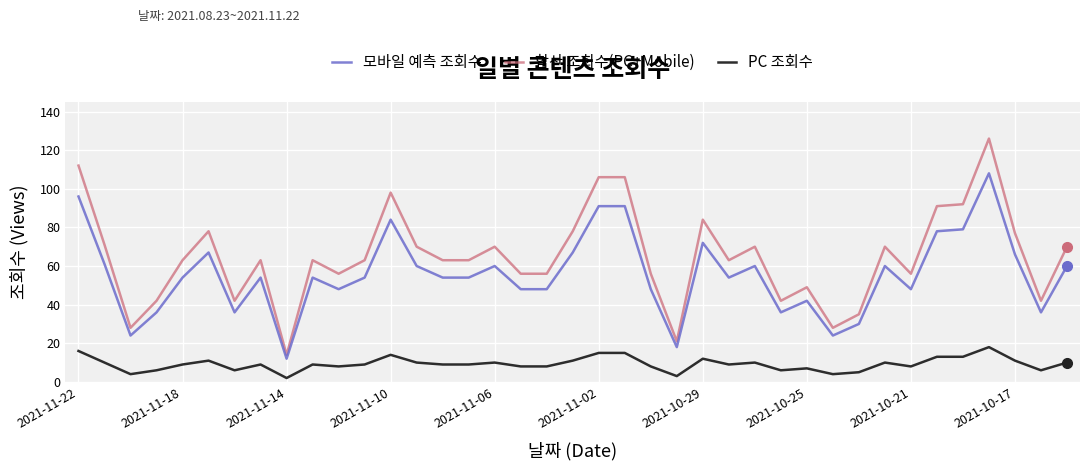

True or false: 모바일 예측 조회수 and 합산 조회수(PC+Mobile) cross at least once.

False